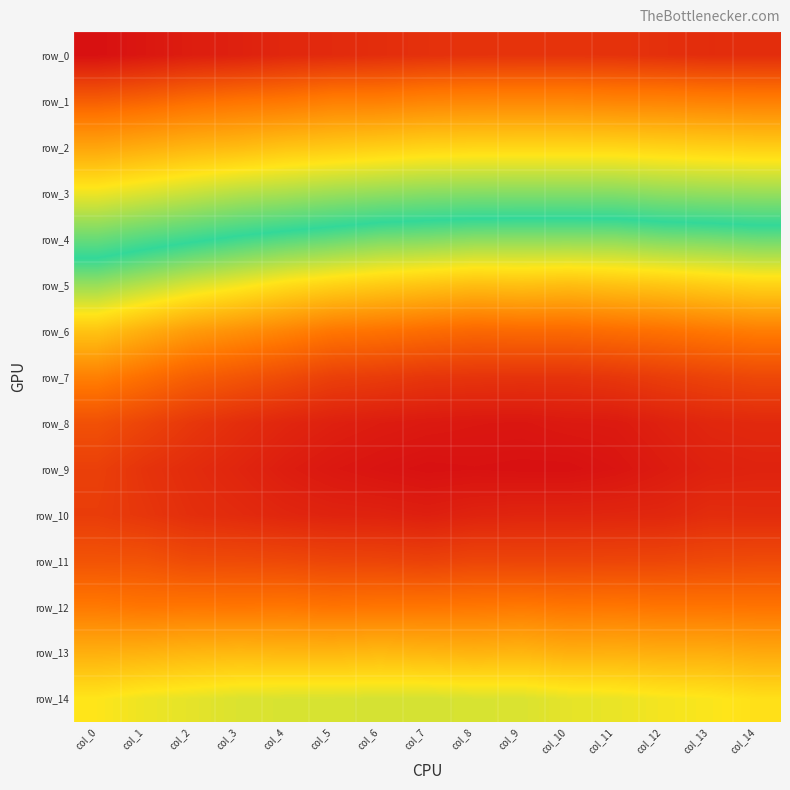

What is the total value across all series at col_13?

4.2